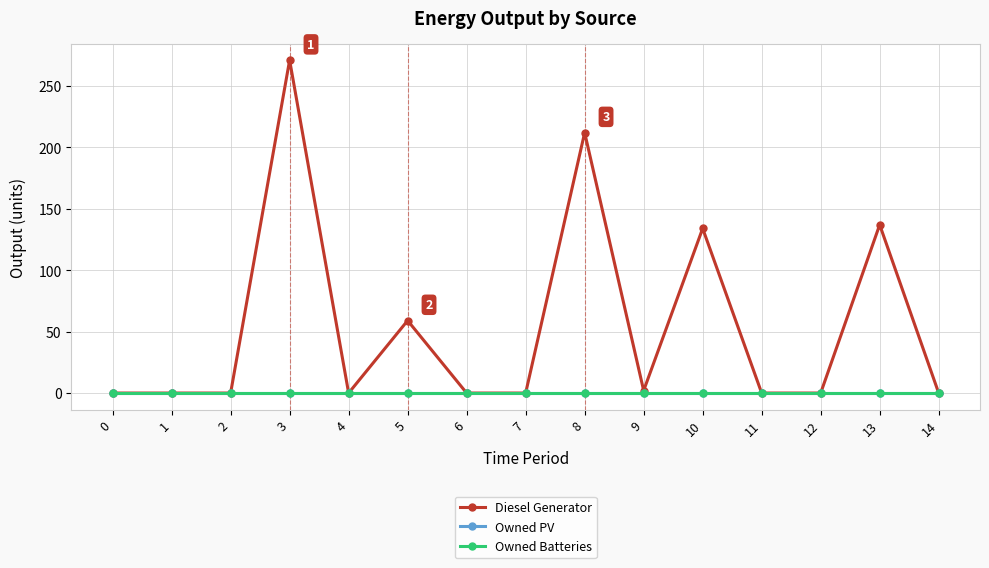

Is this an area chart (filled region under the line)?

No